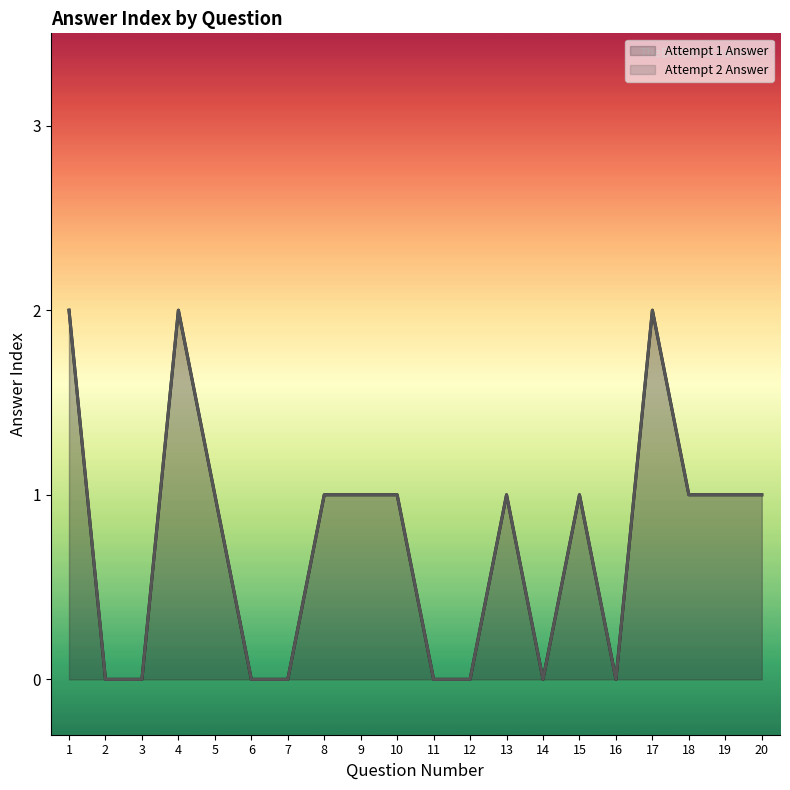

Rank the categories by Attempt 2 Answer value from highest to lowest.

1, 4, 17, 5, 8, 9, 10, 13, 15, 18, 19, 20, 2, 3, 6, 7, 11, 12, 14, 16